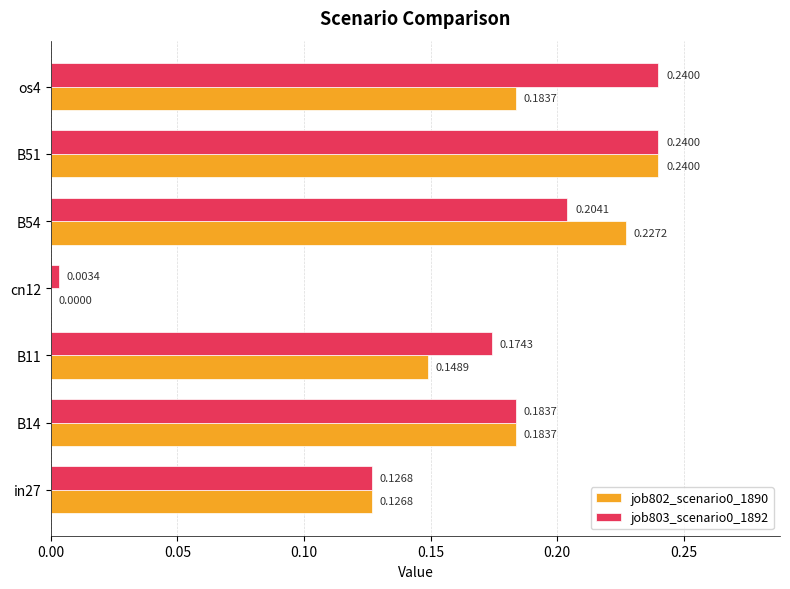

What is the sum of all job802_scenario0_1890 values?

1.1